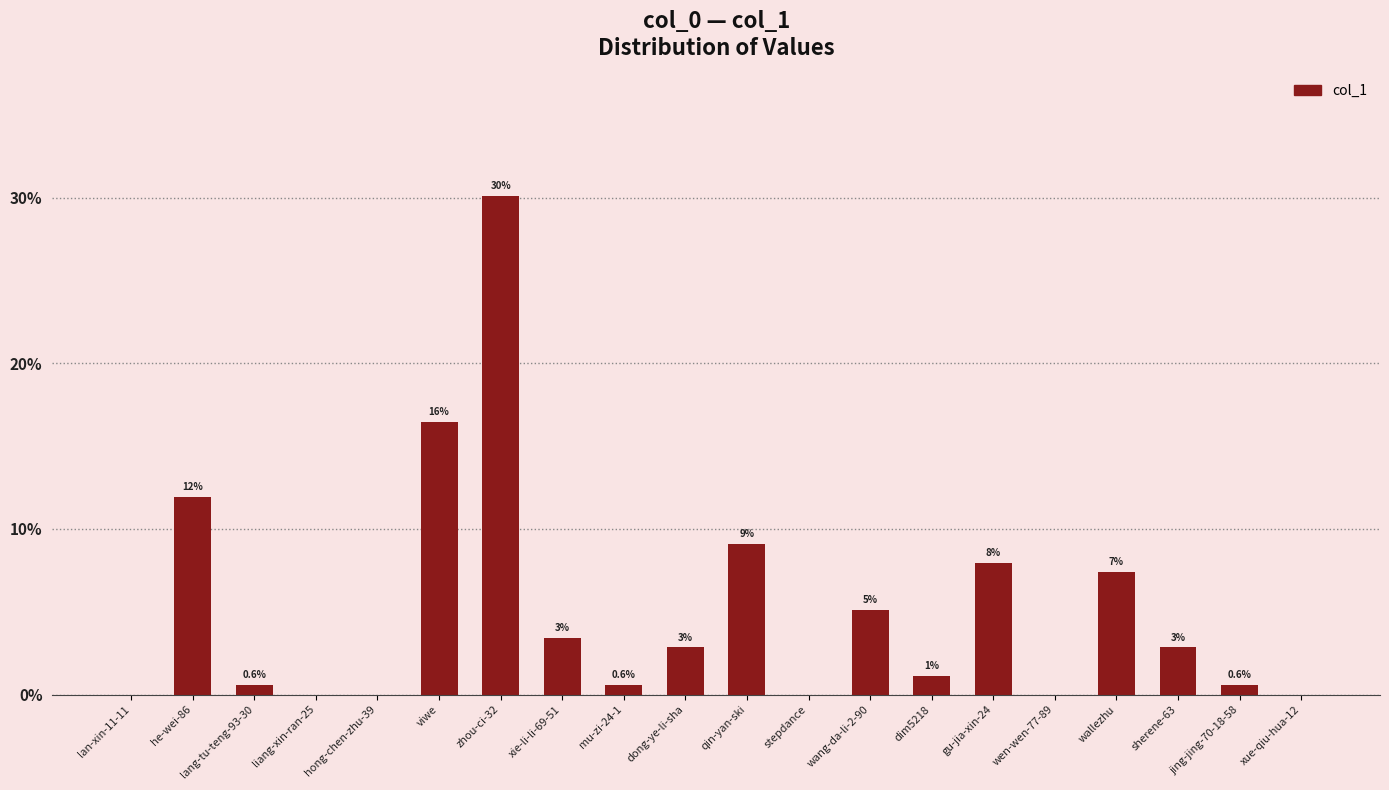

What is the change in value from zhou-ci-32 to wallezhu?

-22.7